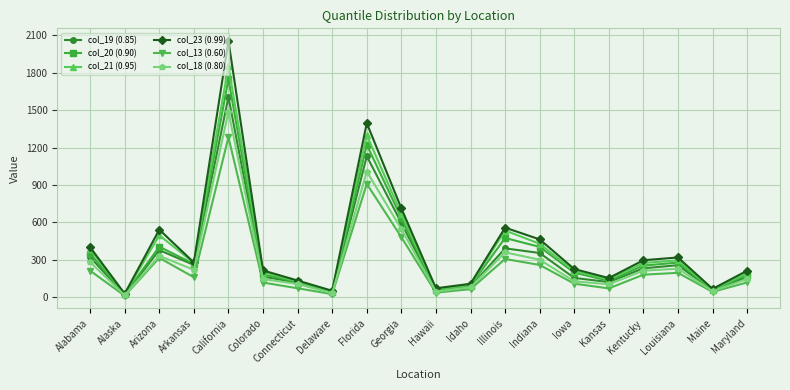

What is the spread (max minus min) of values at Alabama?

188